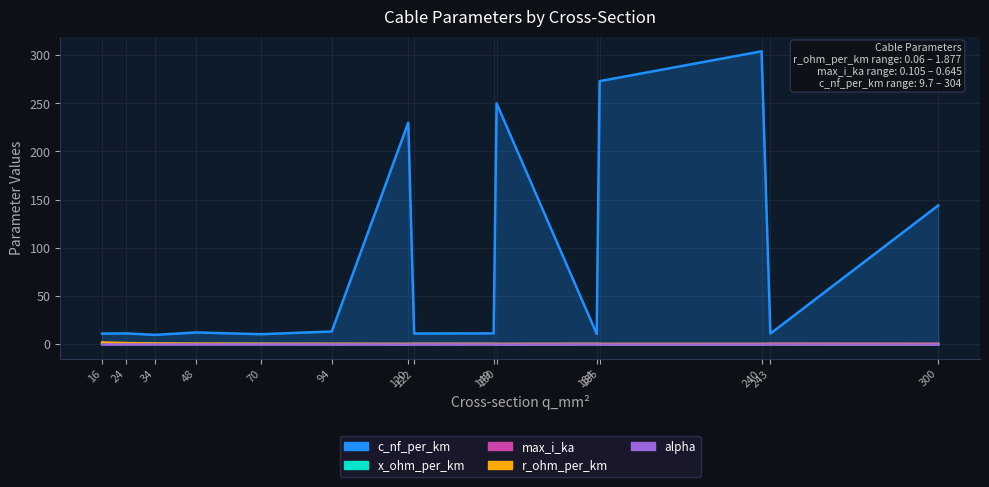

Reading left to right, extract all data points from this chart.

c_nf_per_km: 16=11.0	24=11.2	34=9.7	48=12.2	70=10.4	94=13.2	120=230.0	122=11.1	149=11.2	150=250.0	184=10.8	185=273.0	240=304.0	243=11.0	300=144.0
x_ohm_per_km: 16=0.3	24=0.3	34=0.4	48=0.3	70=0.3	94=0.3	120=0.1	122=0.3	149=0.3	150=0.1	184=0.3	185=0.1	240=0.1	243=0.3	300=0.1
max_i_ka: 16=0.1	24=0.1	34=0.2	48=0.2	70=0.3	94=0.3	120=0.3	122=0.4	149=0.5	150=0.3	184=0.5	185=0.4	240=0.4	243=0.6	300=0.6
r_ohm_per_km: 16=1.9	24=1.2	34=0.8	48=0.6	70=0.4	94=0.3	120=0.3	122=0.2	149=0.2	150=0.2	184=0.2	185=0.2	240=0.1	243=0.1	300=0.1
alpha: 16=0.0	24=0.0	34=0.0	48=0.0	70=0.0	94=0.0	120=0.0	122=0.0	149=0.0	150=0.0	184=0.0	185=0.0	240=0.0	243=0.0	300=0.0